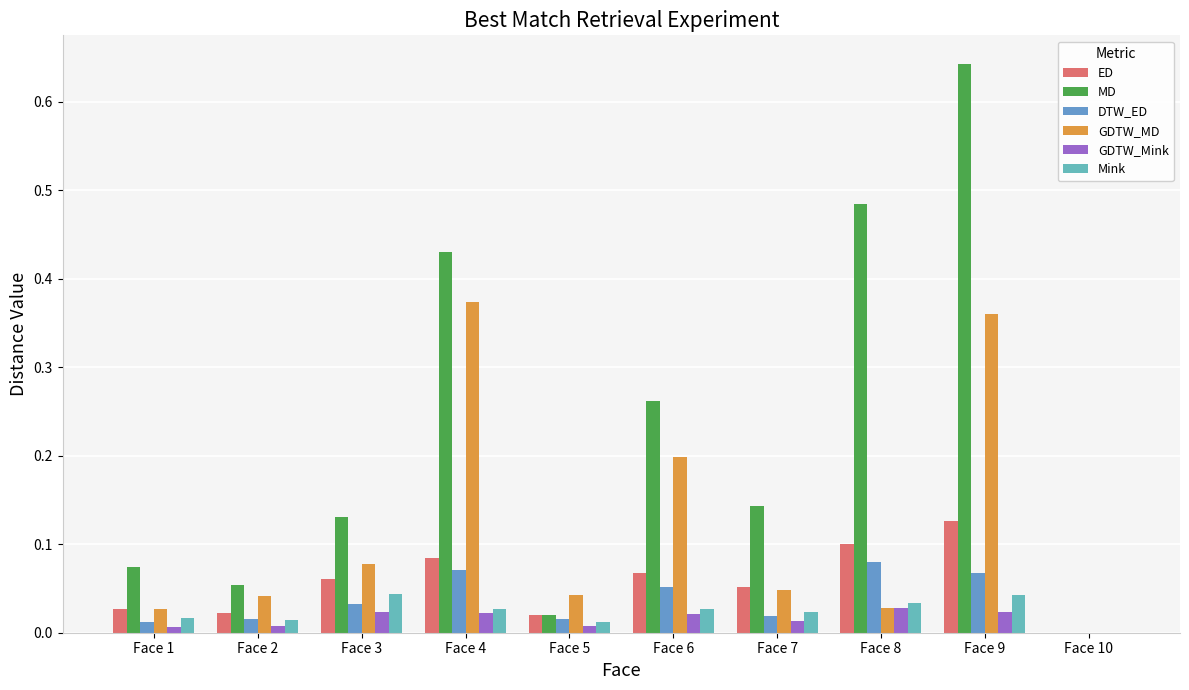

Is the value of ED at Face 3 greater than the value of MD at Face 9?

No